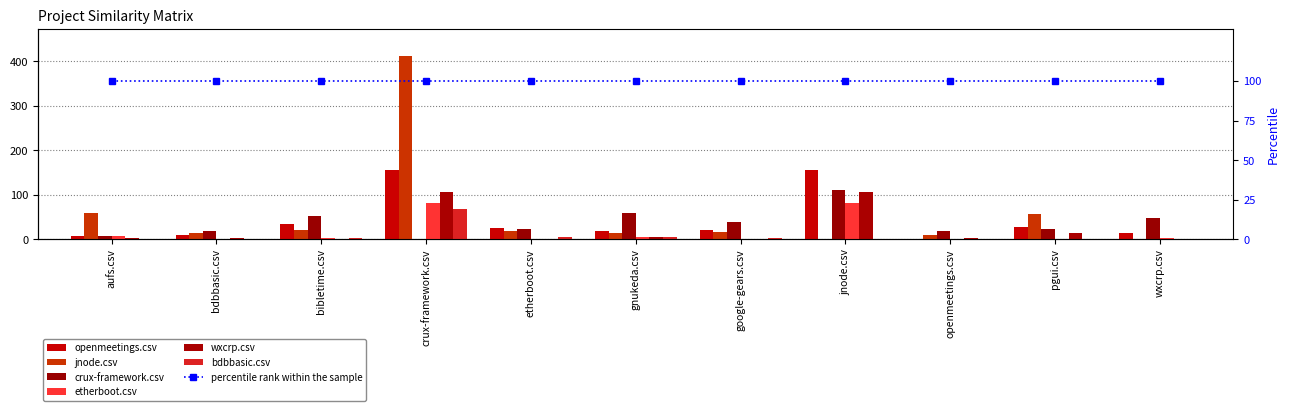

What is the maximum value for crux-framework.csv?

111